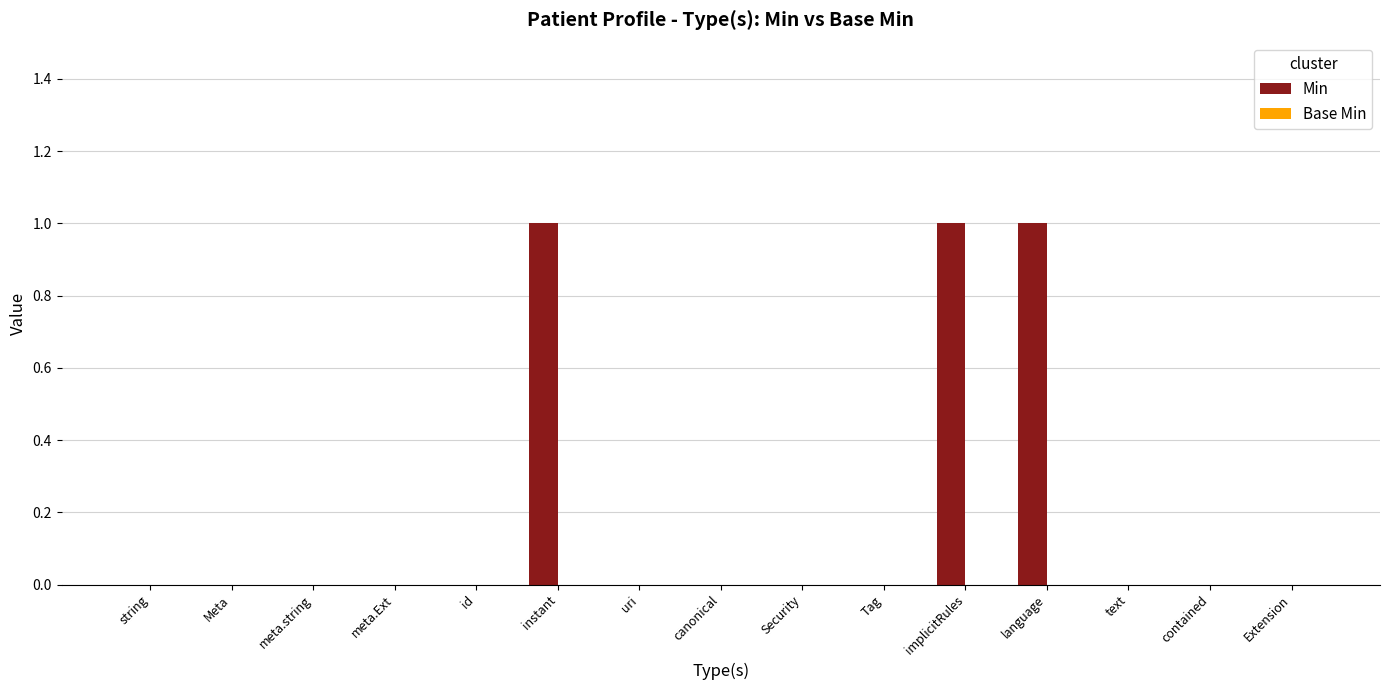

How many categories are shown in the chart?

15